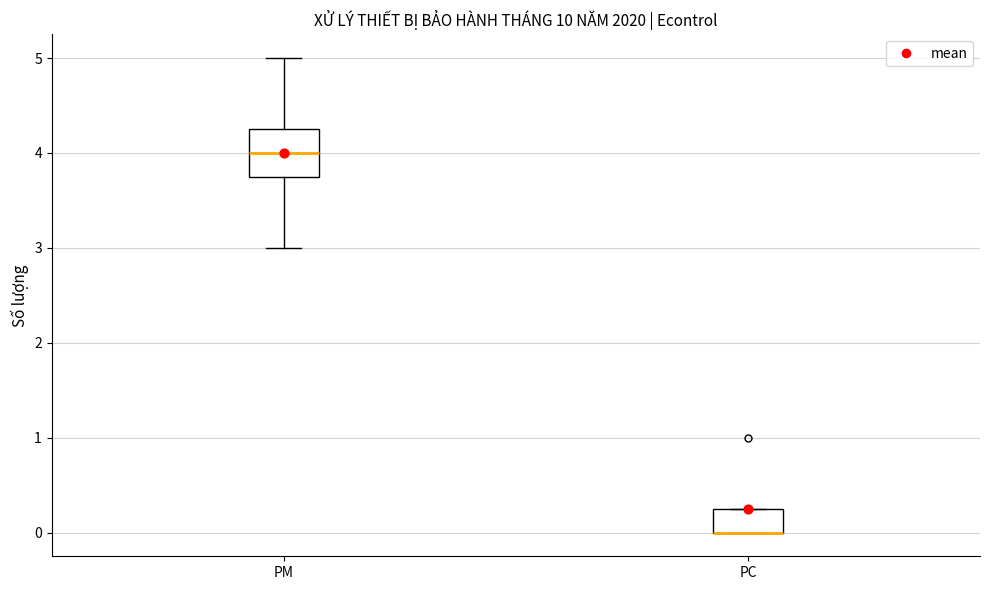

Where is the upper edge of the box for PC on the y-axis? The values are not printed on the chart, so give them approximately, as read against the axis.

0.3